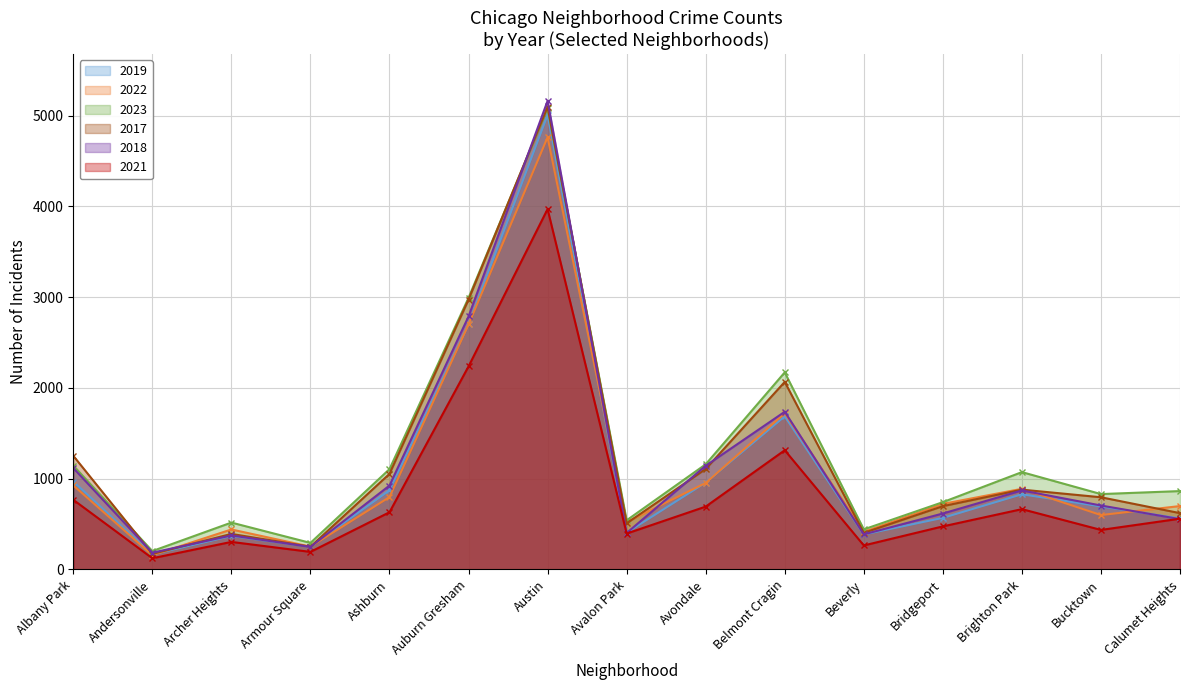

Which series has the largest range (max minus min)?

2018